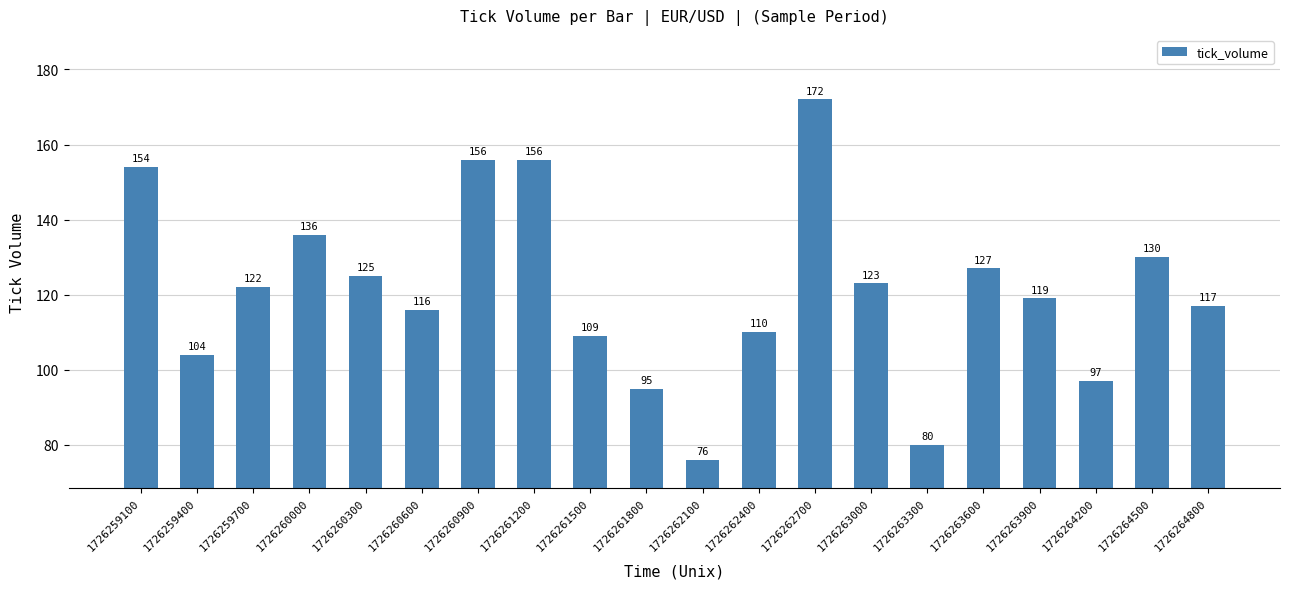

What is the value of the 4th bar from the left?

136